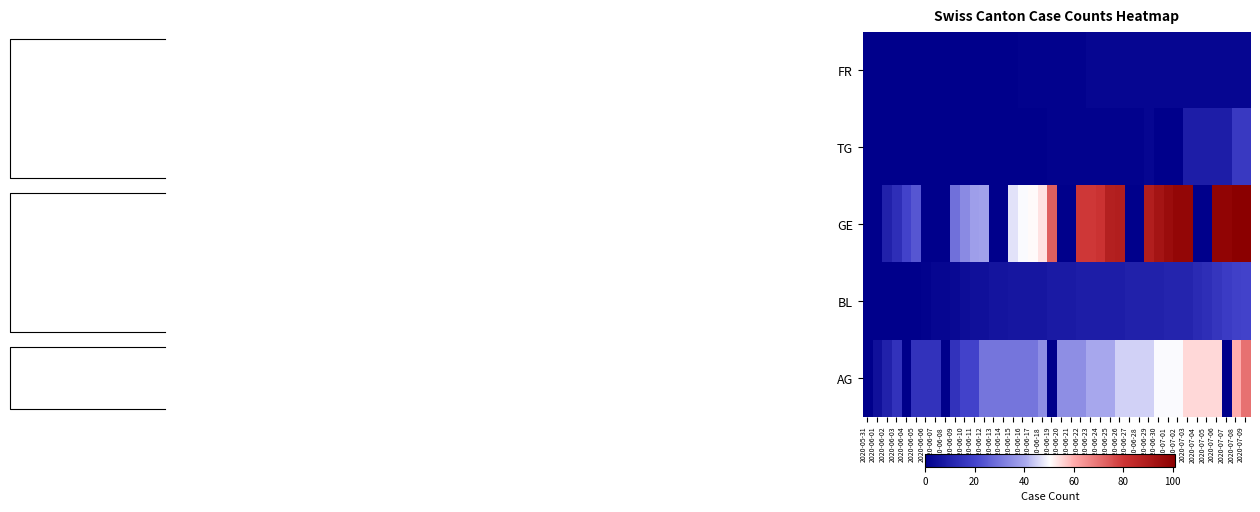

Which series has the largest range (max minus min)?

GE